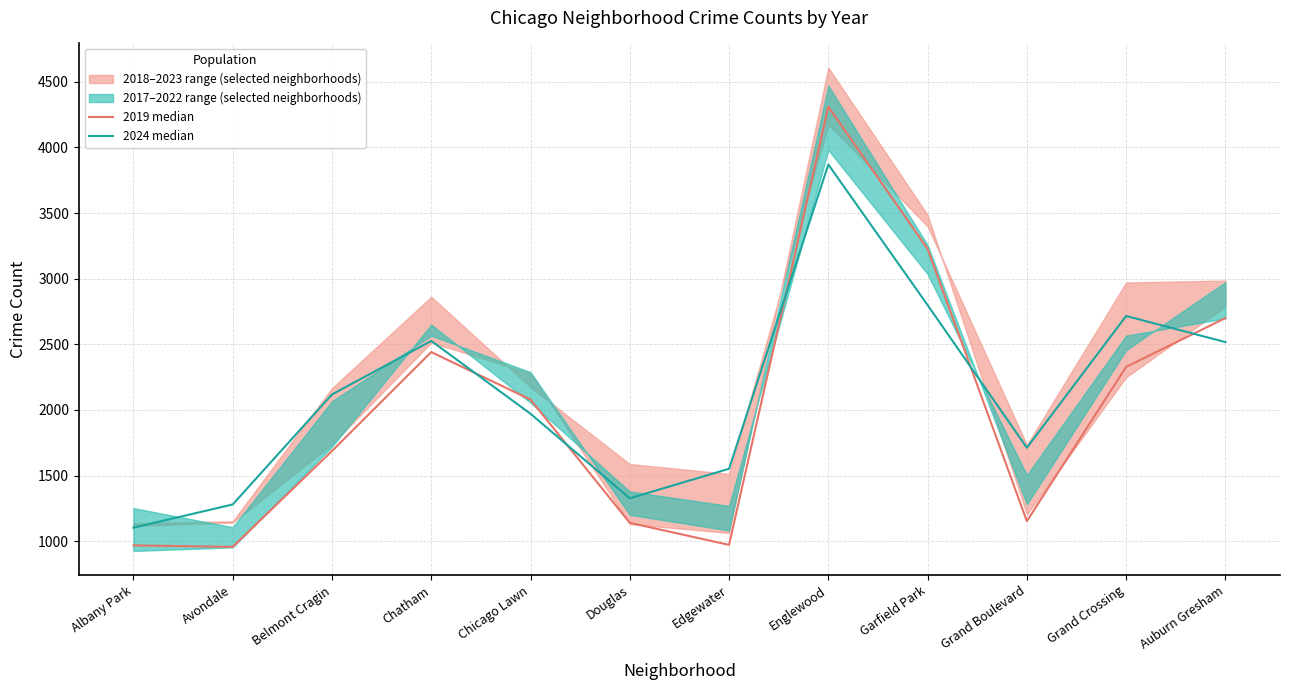

After their last crossing, which series has the higher values: 2019 median or 2024 median?

2019 median